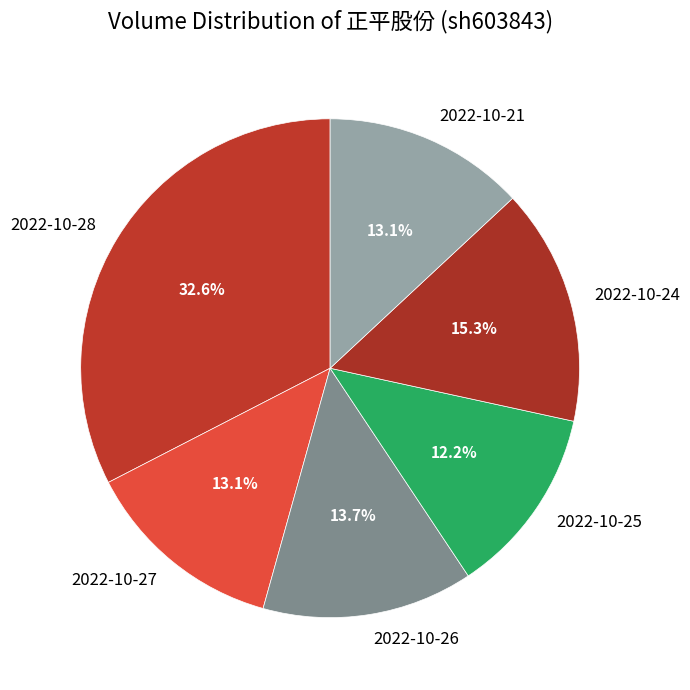

The 2022-10-27 slice represents 13% of the pie. True or false?

True